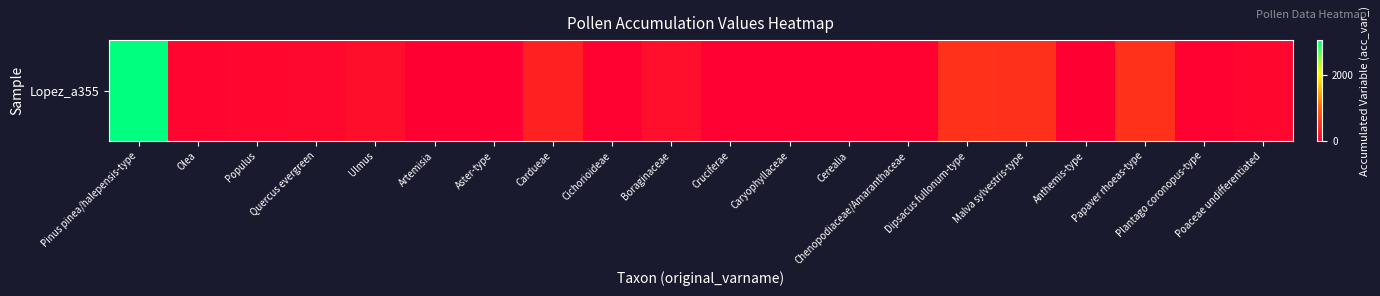

What is the ratio of the value at Anthemis-type to the value at Aster-type?

0.3